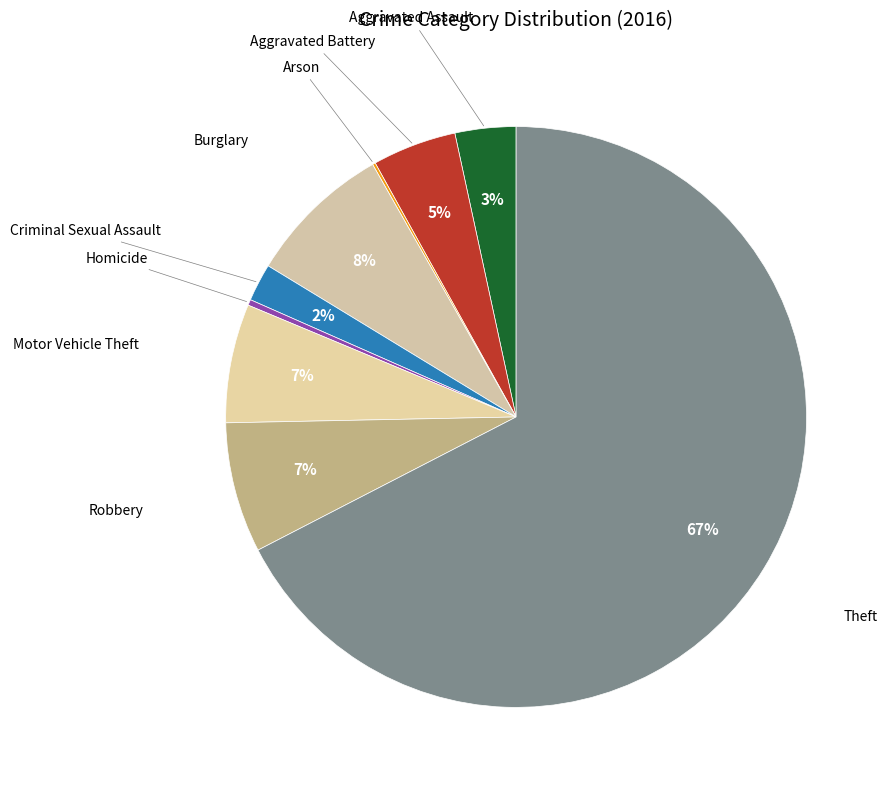

Which category has the biggest portion of the pie?

Theft